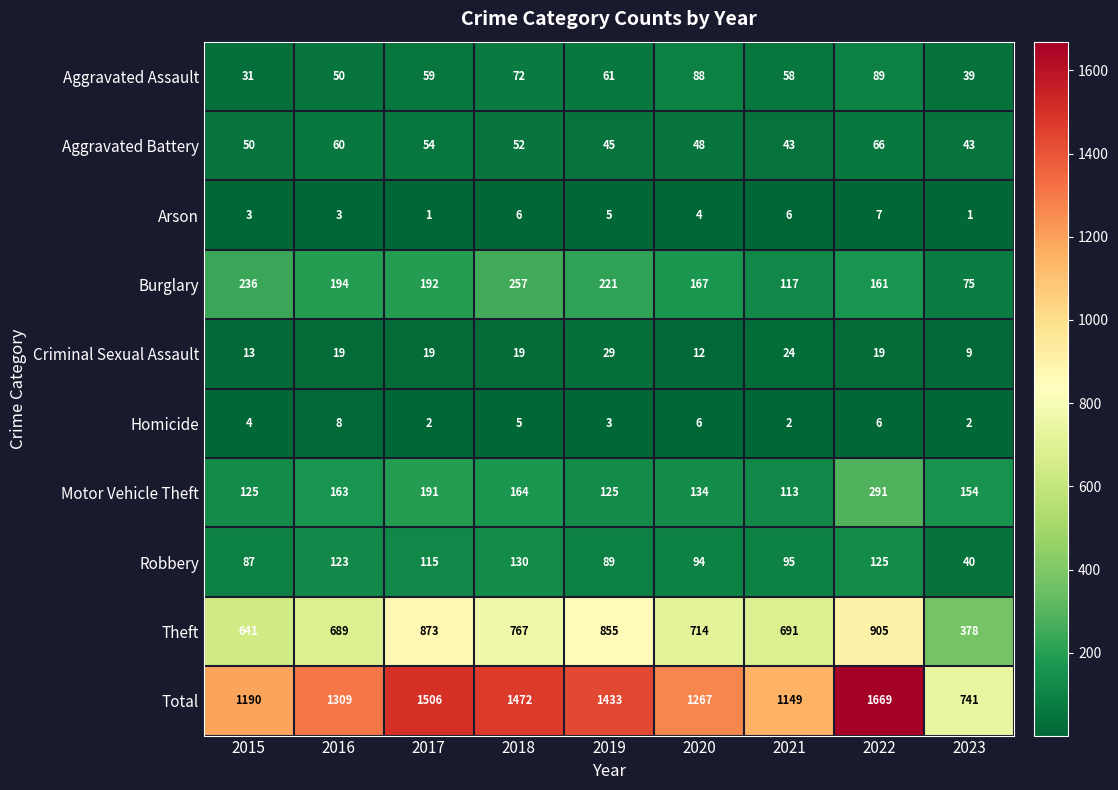

True or false: Robbery has a value of 41 at 2018.

False